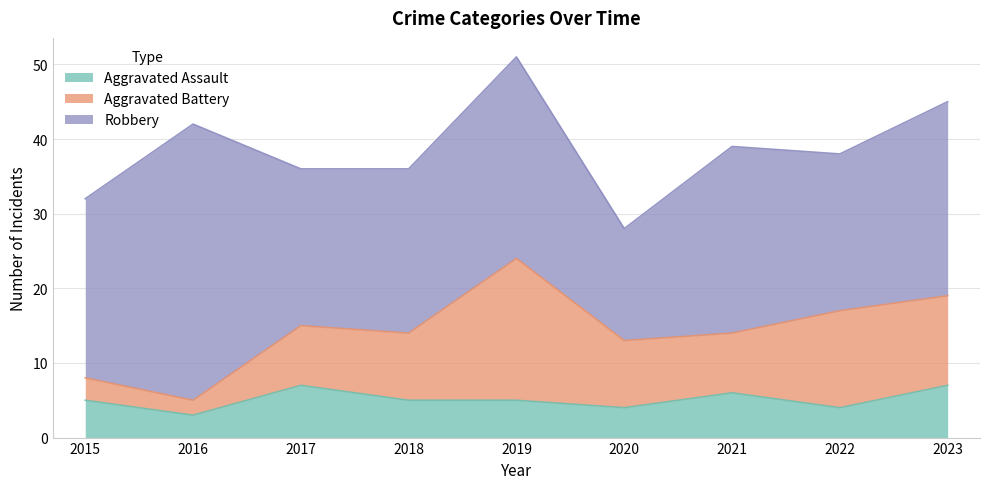

Count the number of categories in the chart.

9